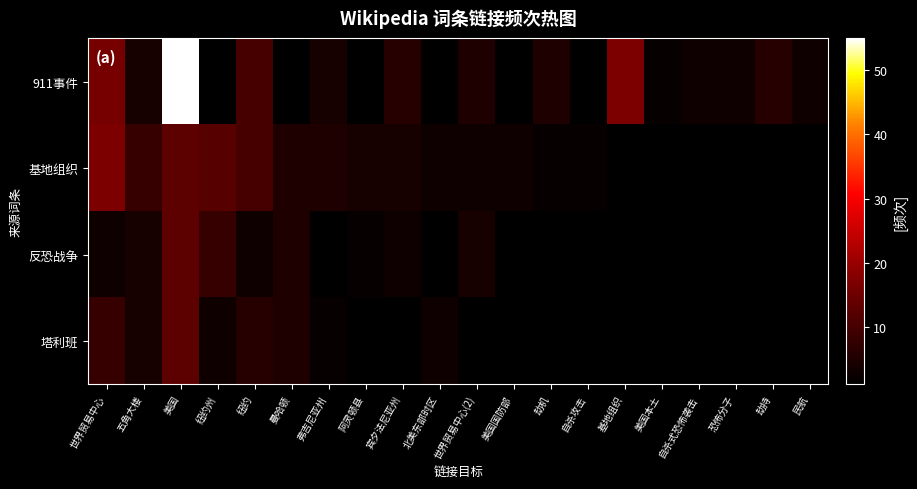

What is the difference between the highest and lowest values at 纽约?

7